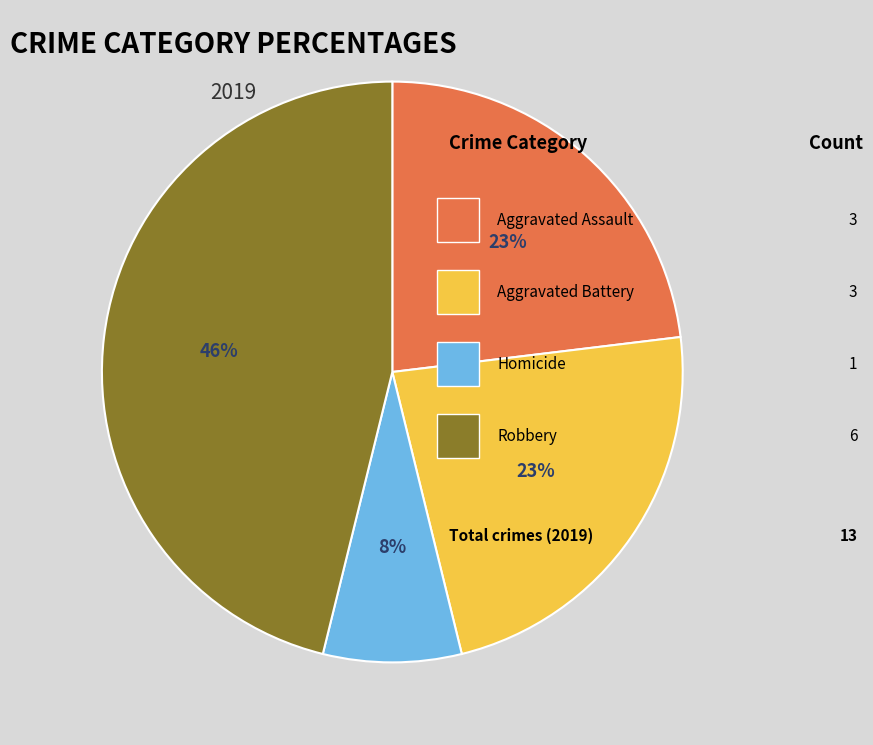

To the nearest percent, what is the difference between the largest and smallest slice percentages?

38%